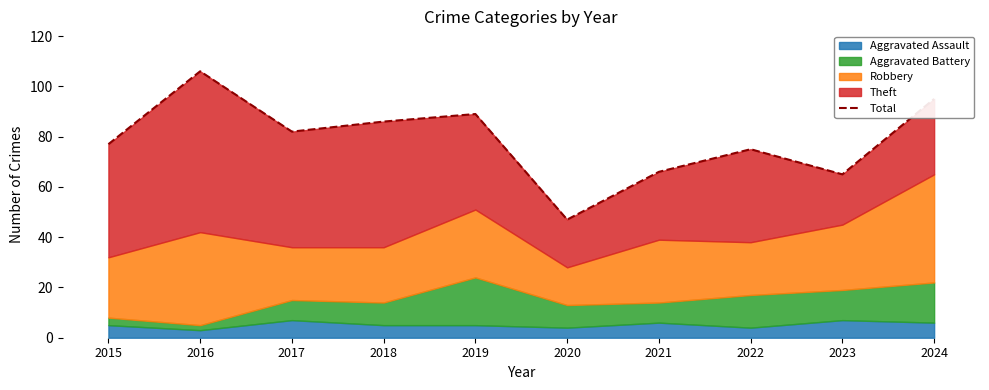

What is the difference between the maximum and minimum values?

59